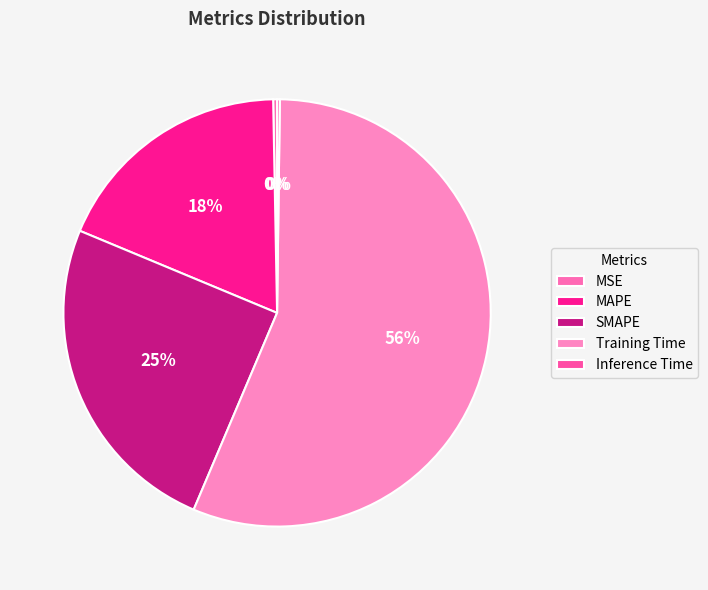

Does Training Time represent more than half of the total?

Yes